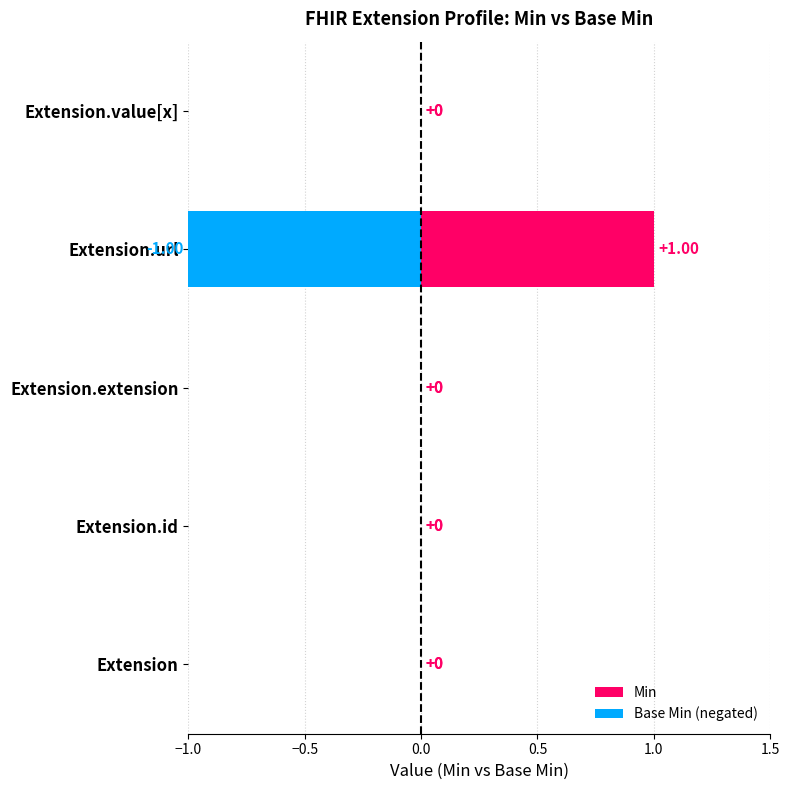

At Extension, list the series in order from largest to smallest.

Min, Base Min